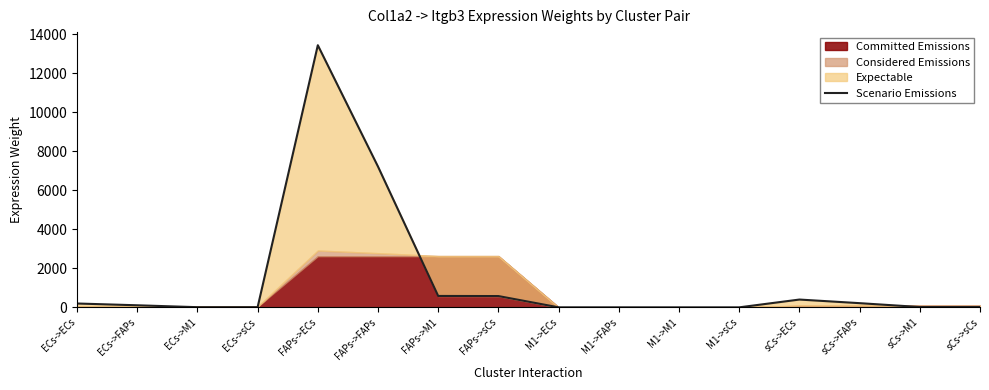

What position from the right is ECs->sCs?

13